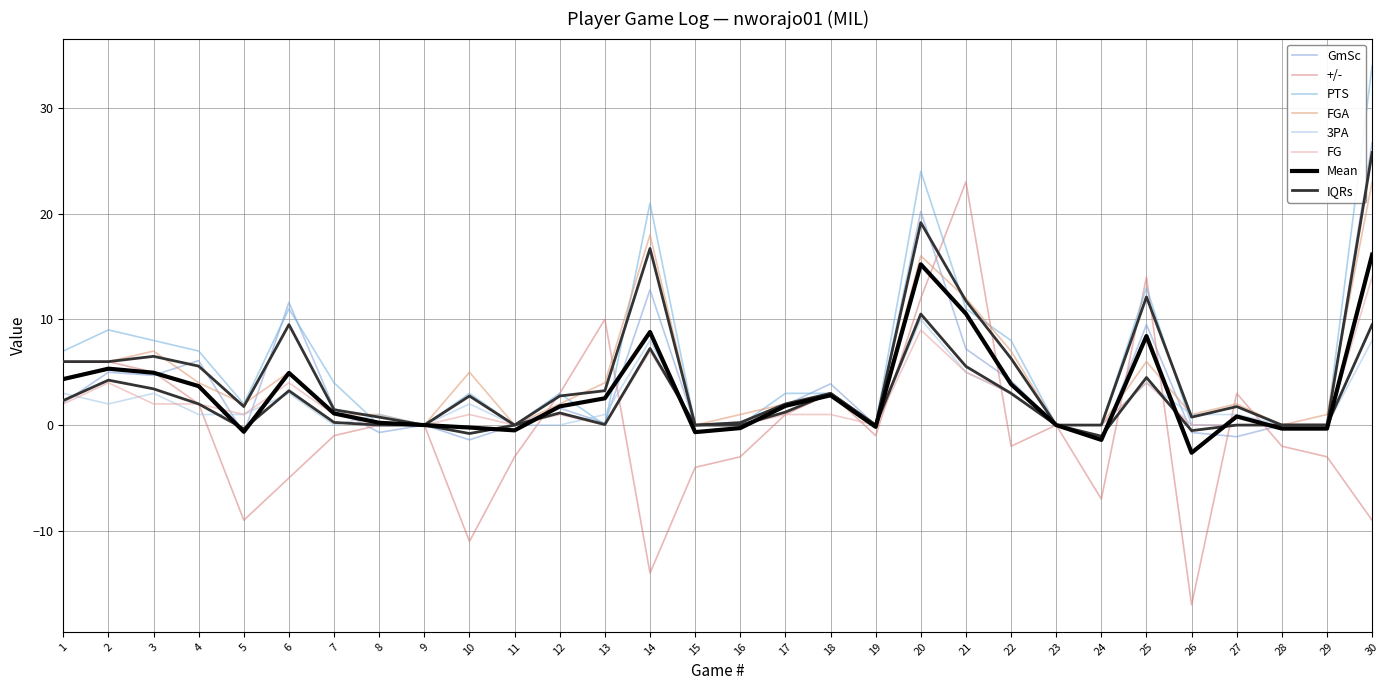

Which series has the largest range (max minus min)?

+/-